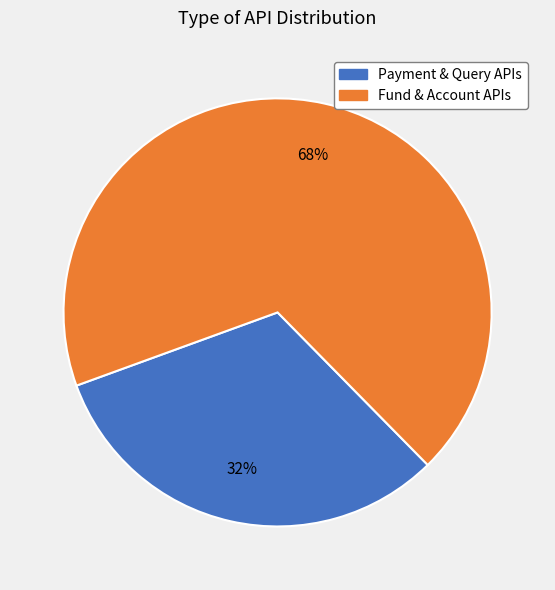

Between Fund & Account APIs and Payment & Query APIs, which is larger?

Fund & Account APIs